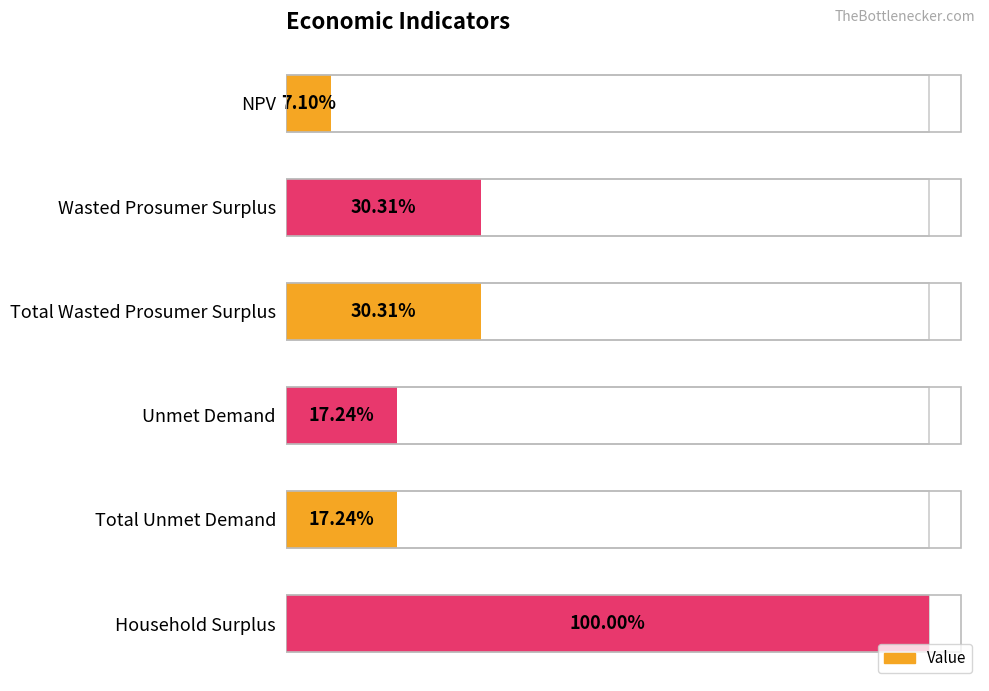

The value at Total Wasted Prosumer Surplus is 7271297.6. True or false?

False